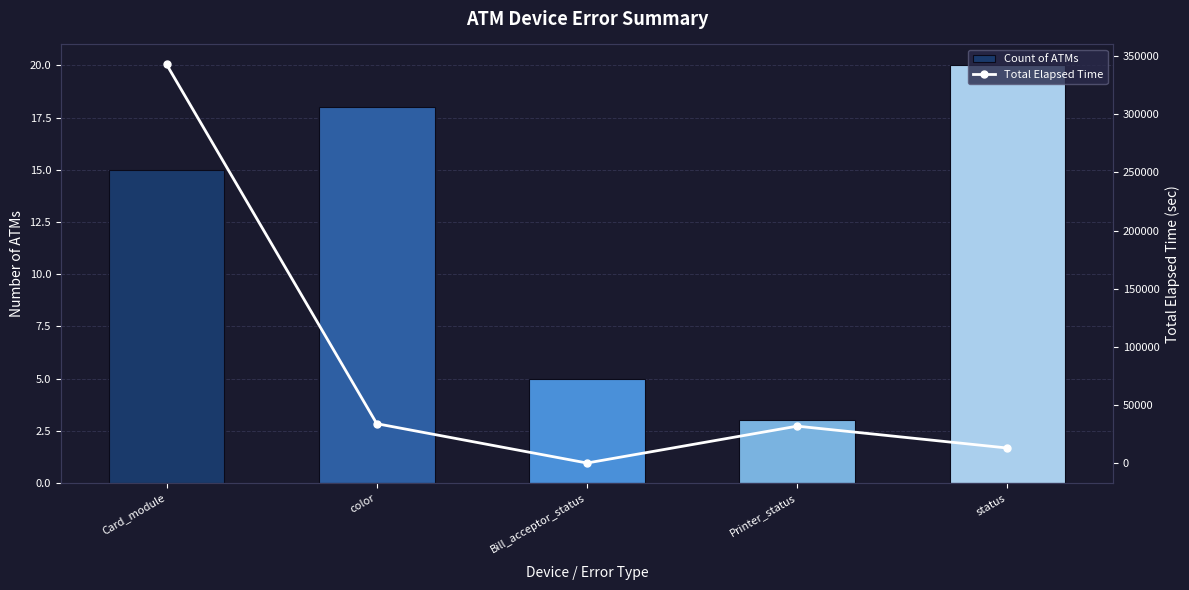

True or false: Total Elapsed Time has a value of 33884 at color.

True